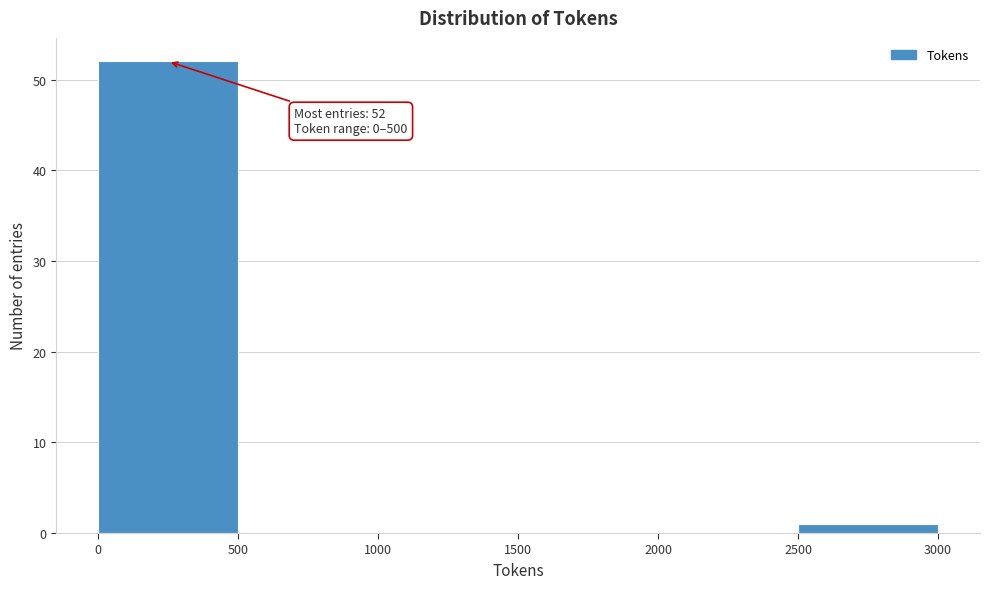

Over which range of the x-axis is the bar tallest?

0 to 500